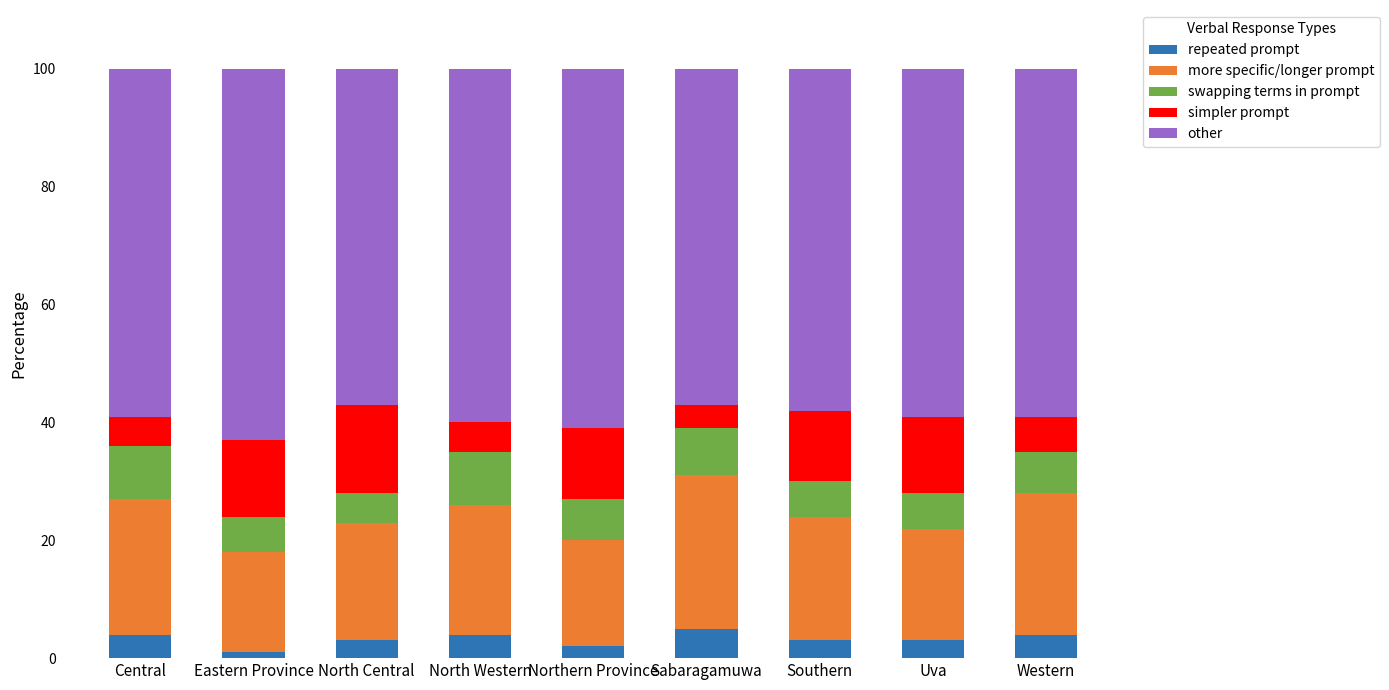

What is the maximum value for repeated prompt?

5